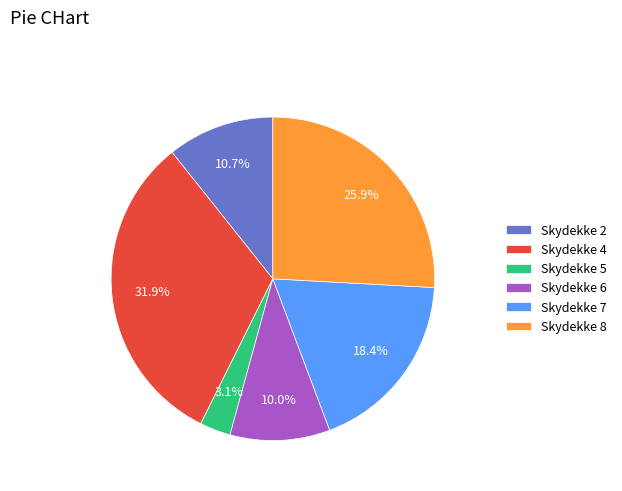

Rank the categories by value from lowest to highest.

Skydekke 5, Skydekke 6, Skydekke 2, Skydekke 7, Skydekke 8, Skydekke 4